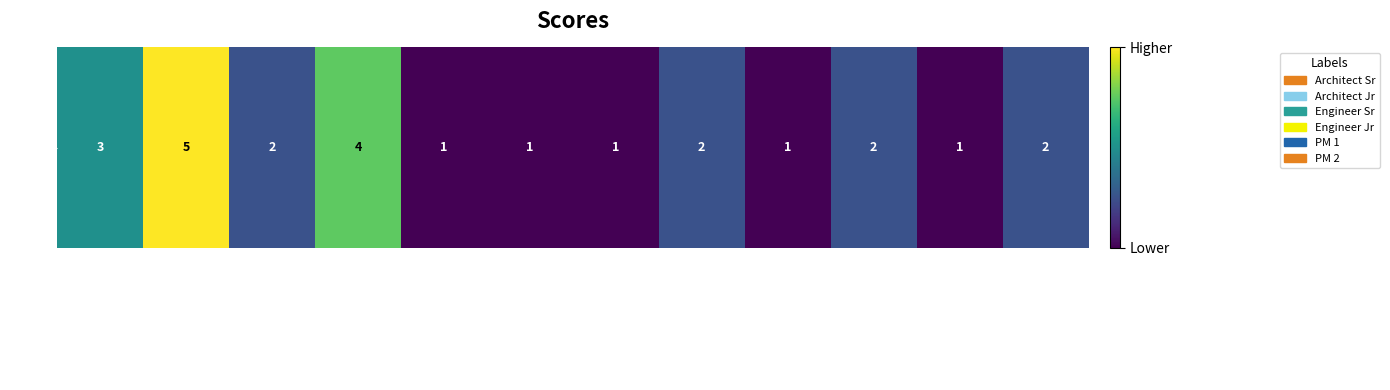

How many data points are above 2?

3